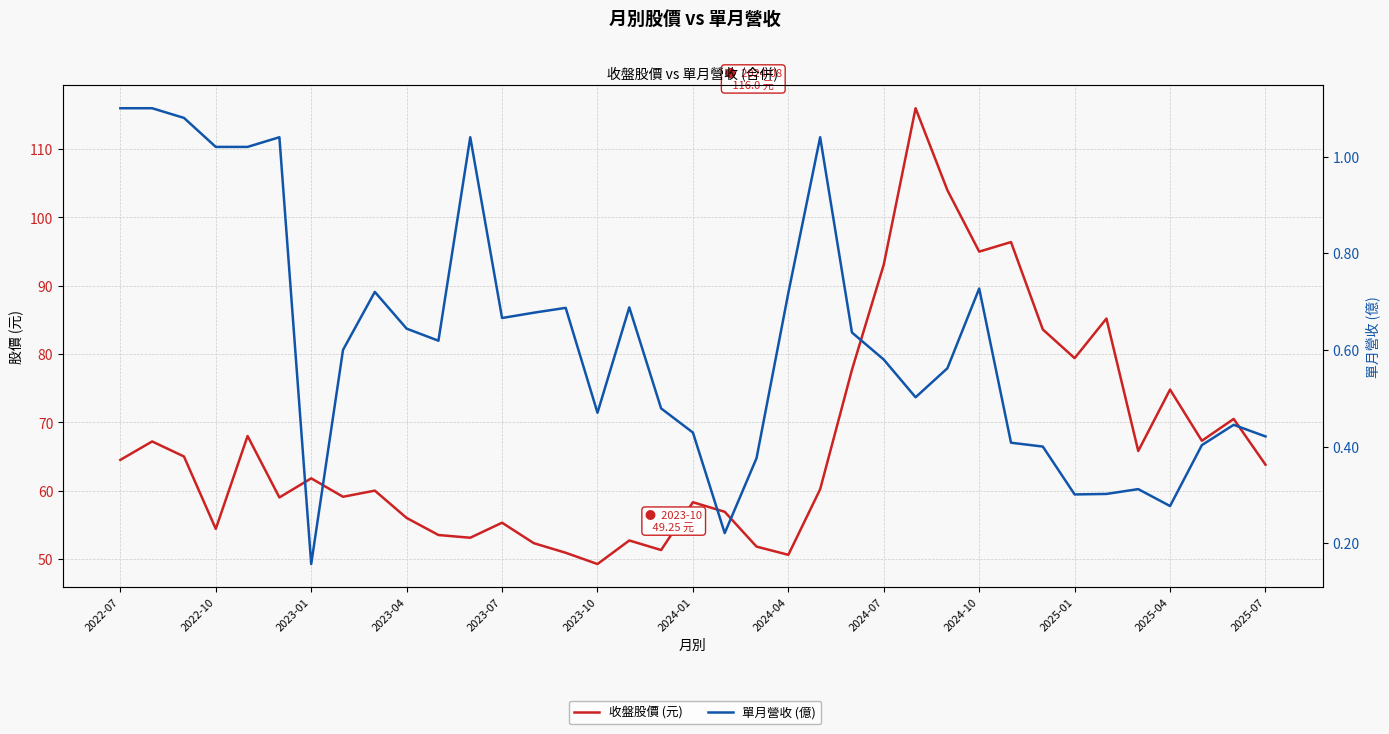

Rank the series by their average value, from lowest to highest.

單月營收 (億), 收盤股價 (元)